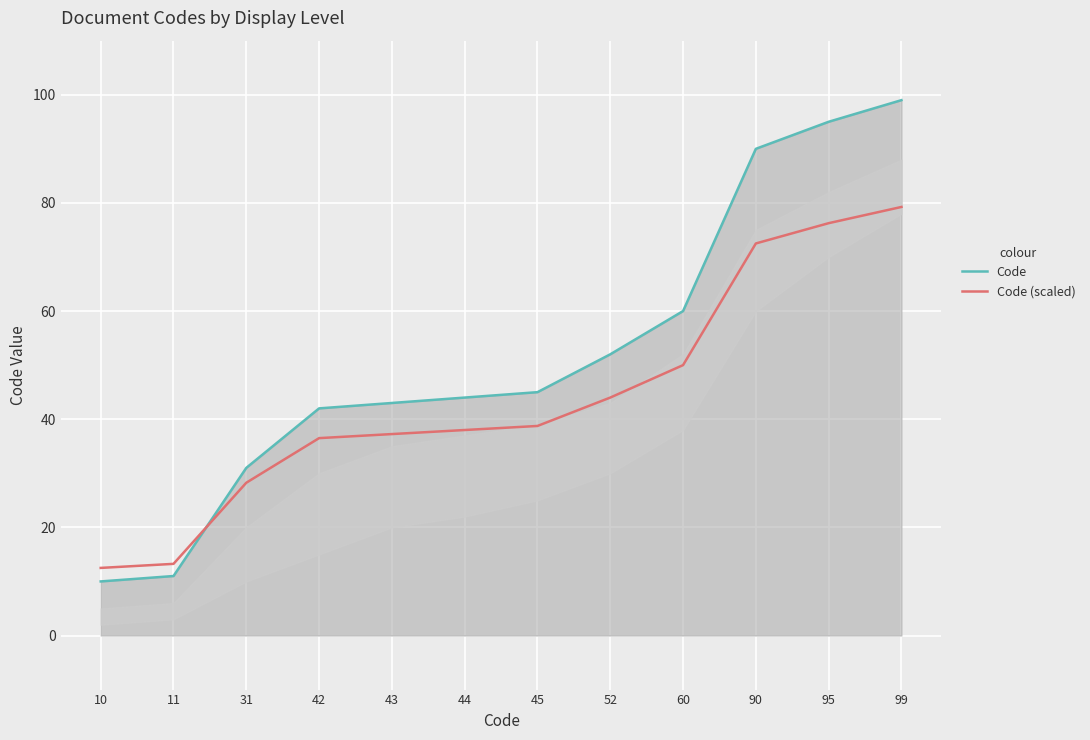

How many values in the Code (scaled) series exceed 38?

6